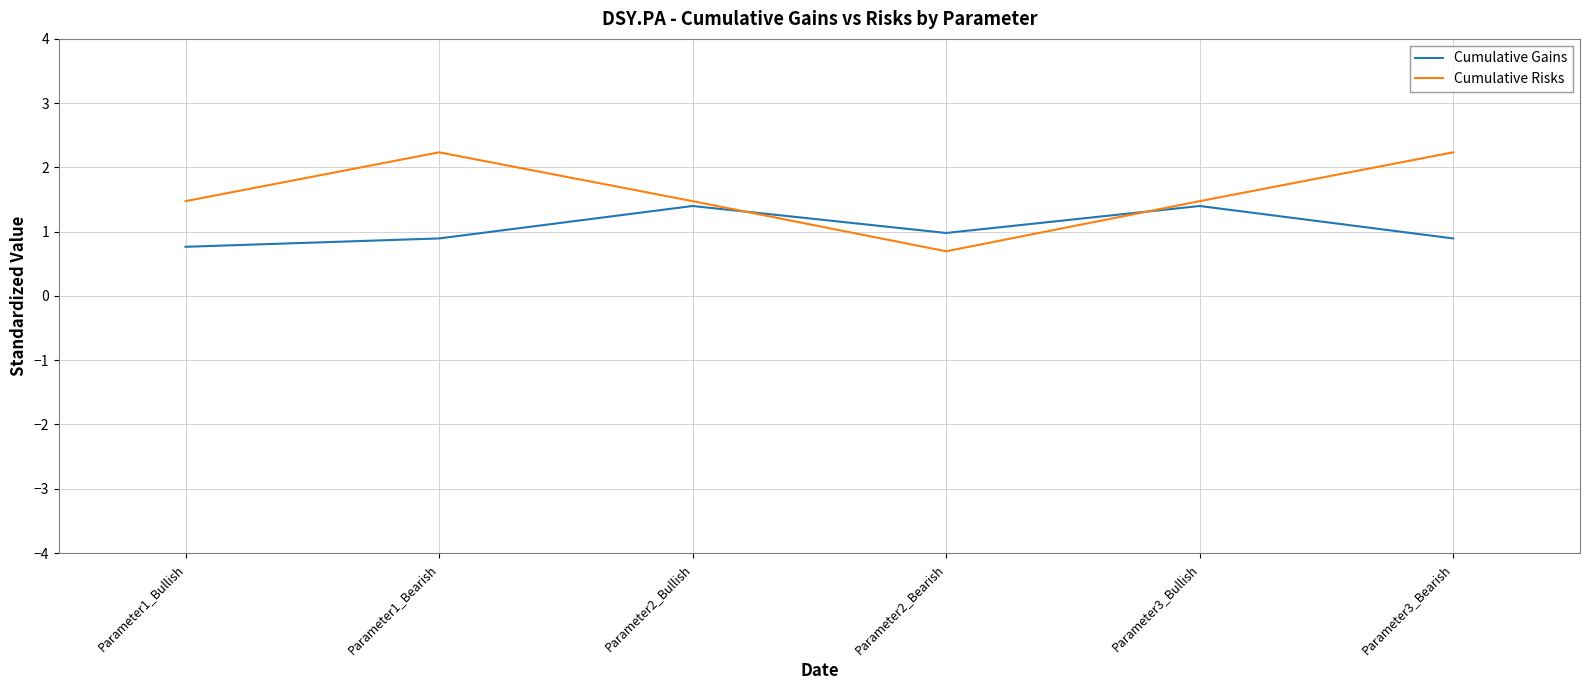

The value of Cumulative Gains at Parameter2_Bearish is 1.7. True or false?

False